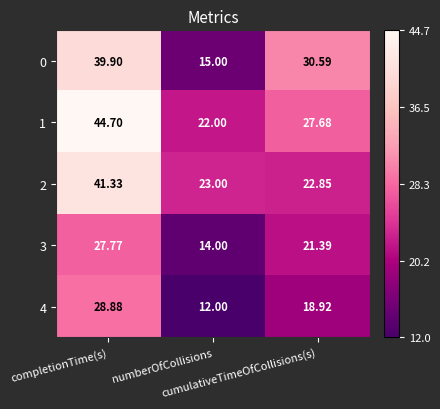

How many series are shown in this chart?

5